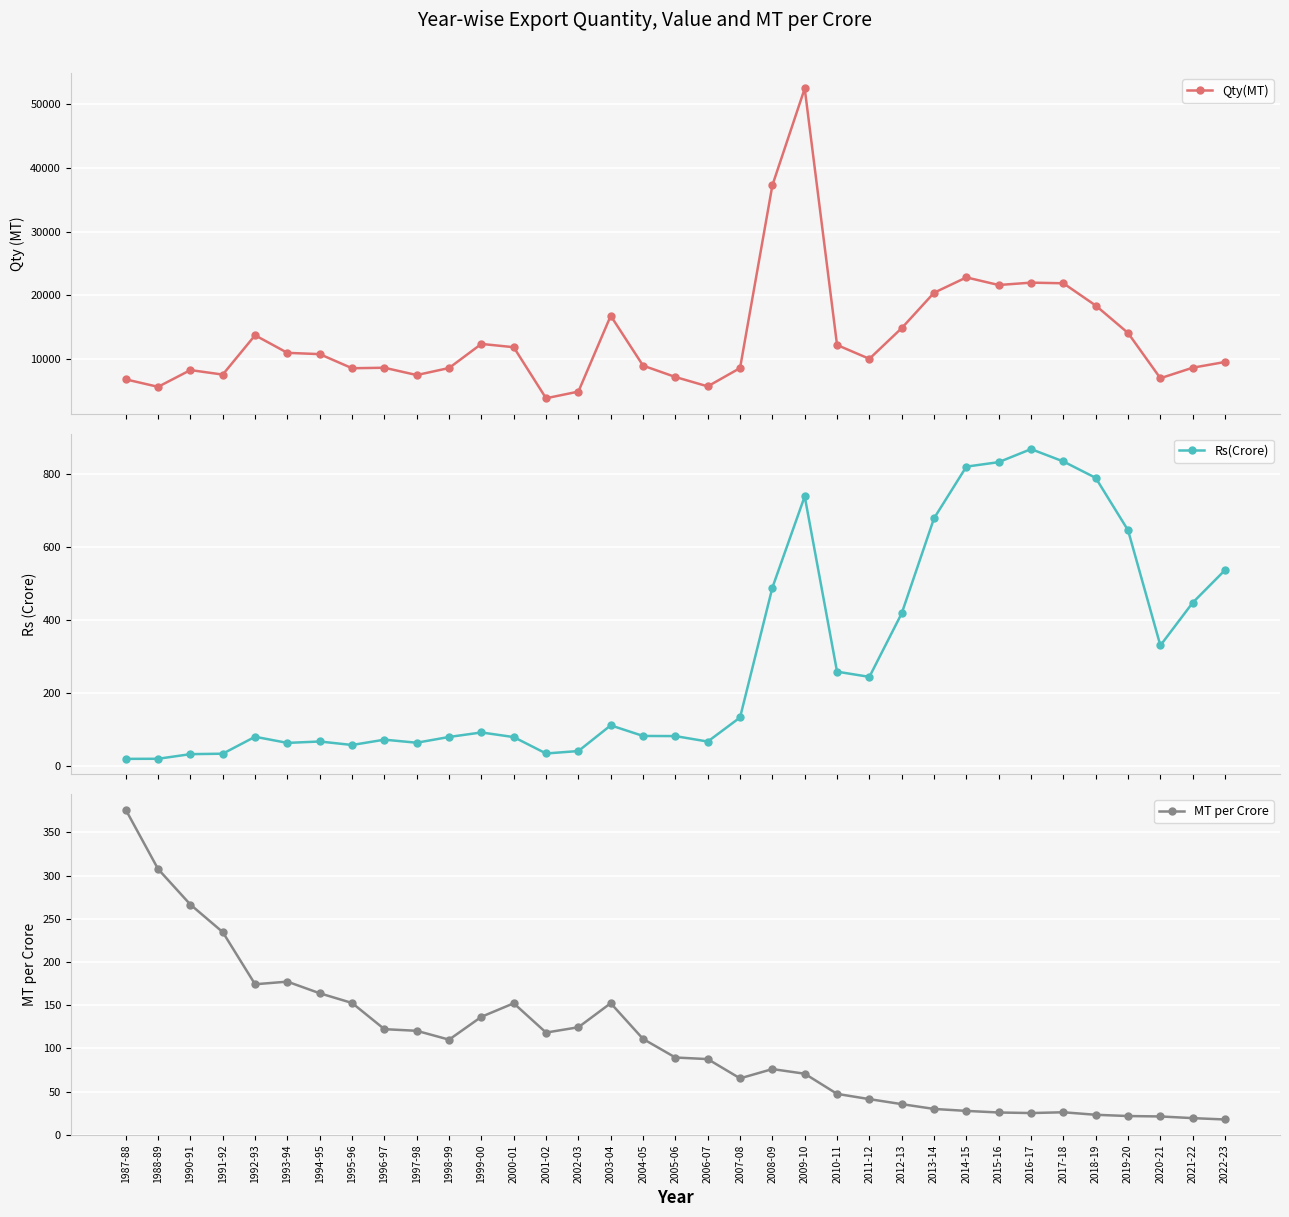

How many data points in Qty(MT) are less than 10085?

17